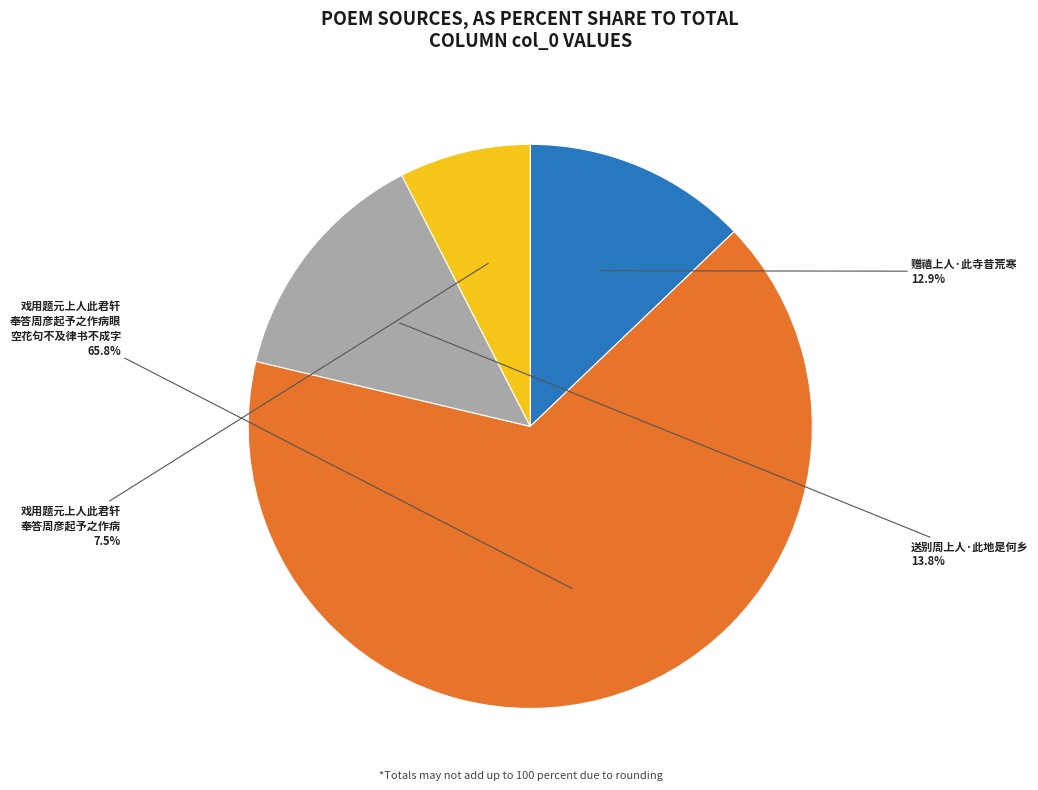

Is there any slice that represents more than half of the pie?

Yes